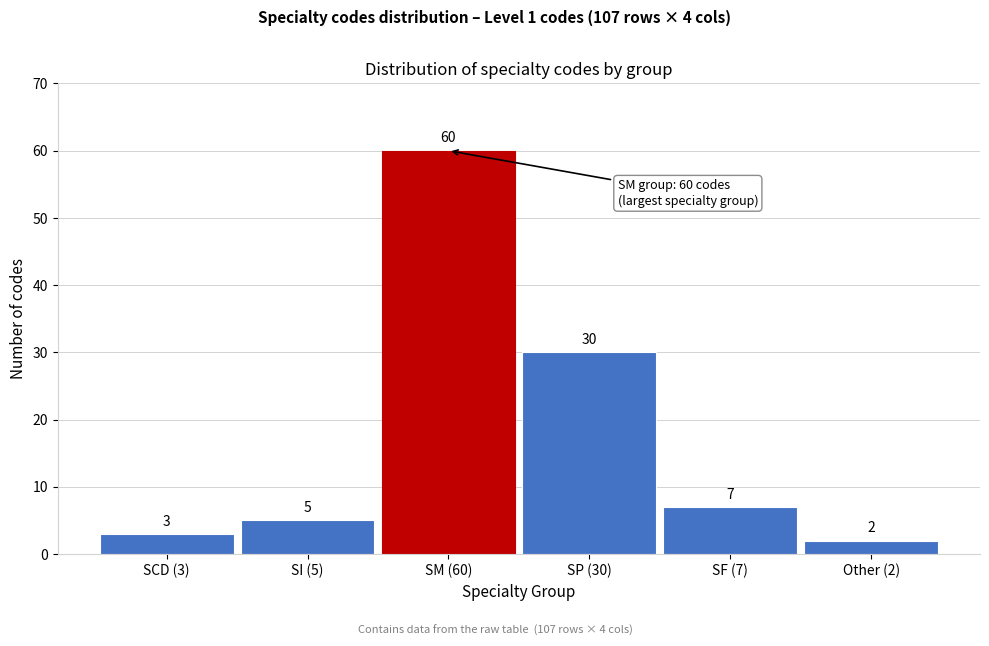

Reading left to right, what are all the values shown in this chart?

SCD (3)=3	SI (5)=5	SM (60)=60	SP (30)=30	SF (7)=7	Other (2)=2